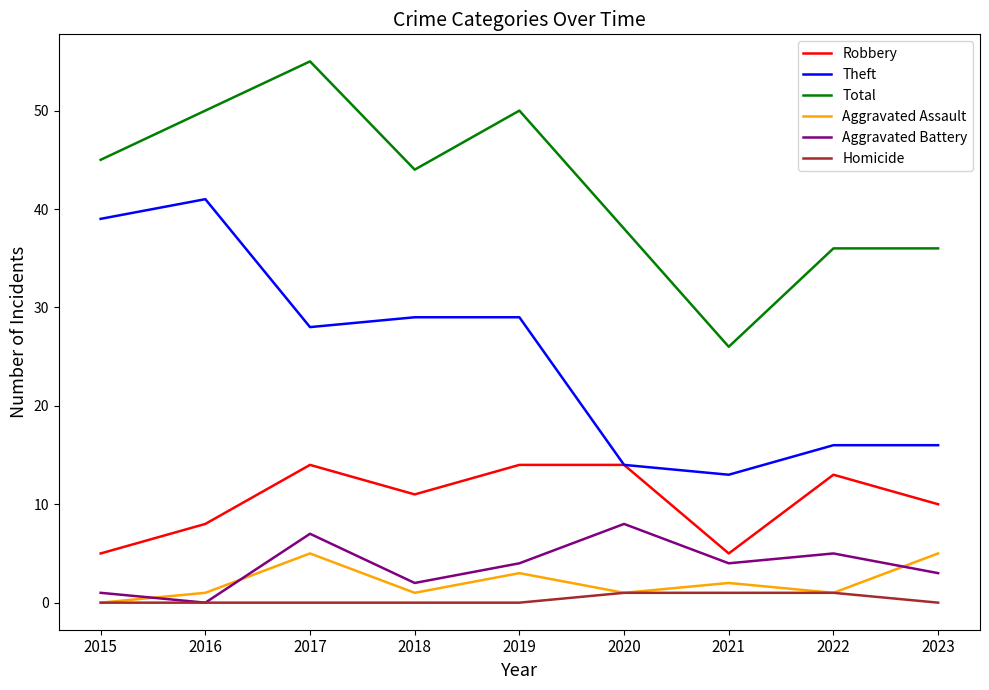

What are all the series names shown in the legend?

Robbery, Theft, Total, Aggravated Assault, Aggravated Battery, Homicide